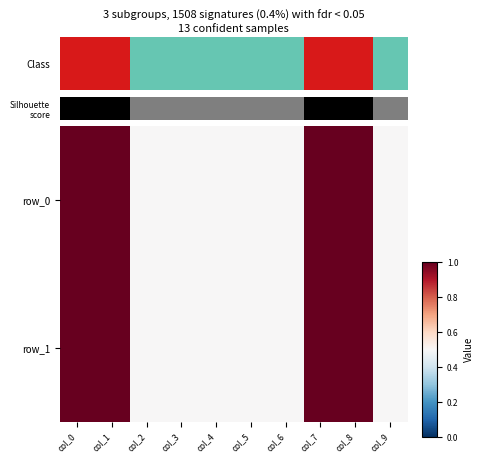

What is the sum of the row_0 values at col_4 and col_5?

1.0